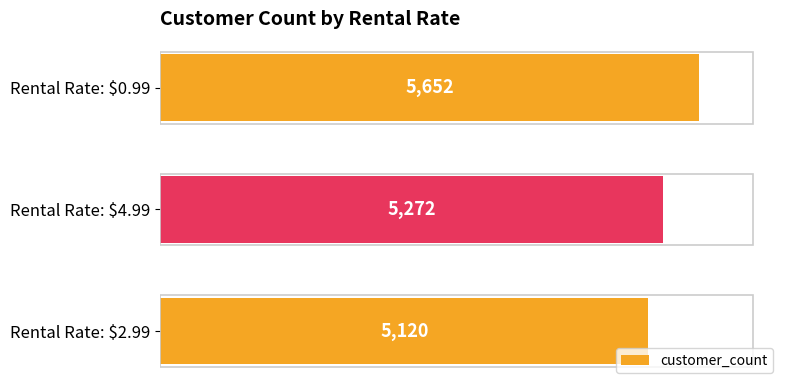

The value at Rental Rate: $0.99 is 5652. True or false?

True